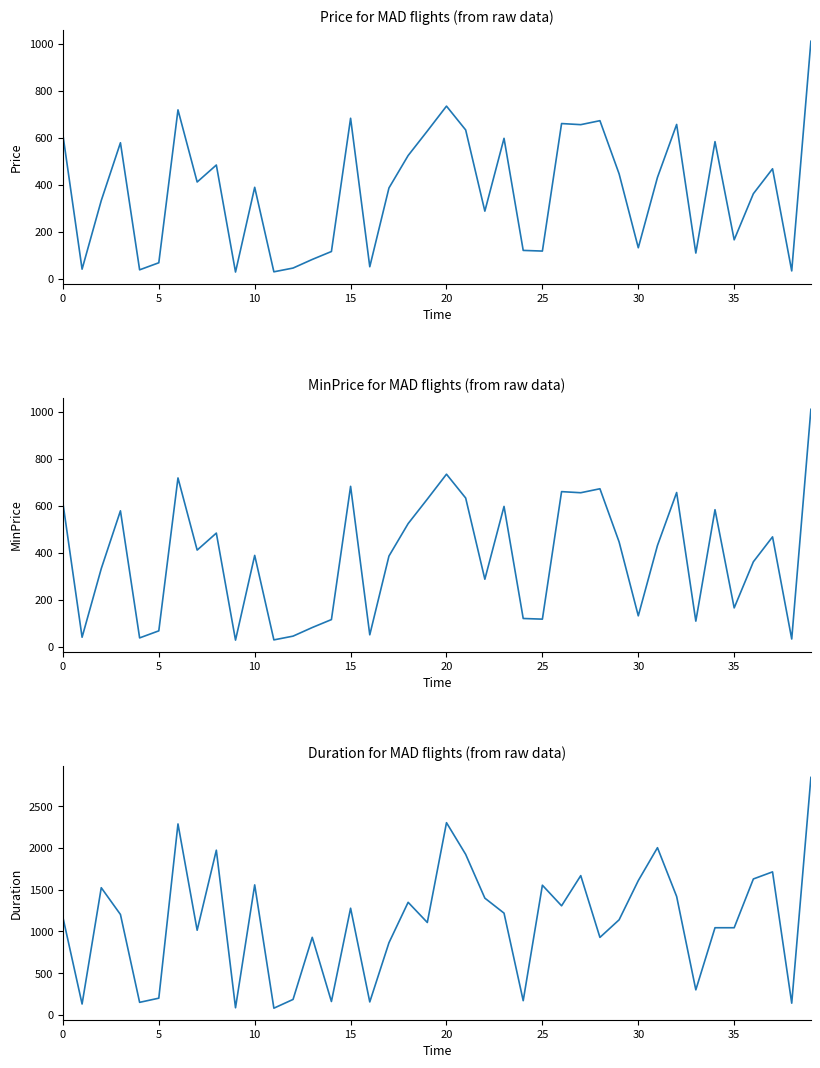

Which series has the largest range (max minus min)?

Duration